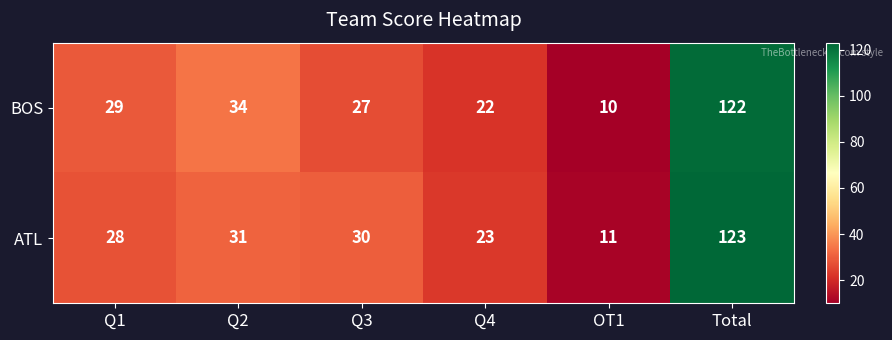

The BOS series shows 14 at Q1. True or false?

False